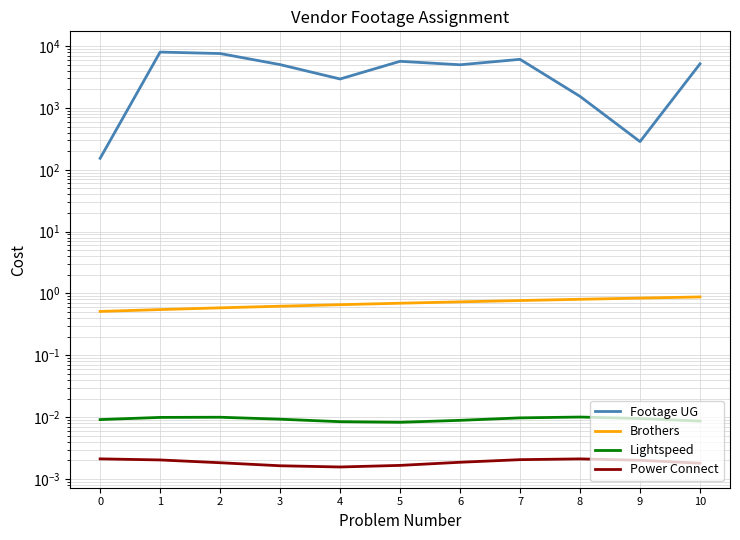

Which series has the largest total across all categories?

Footage UG